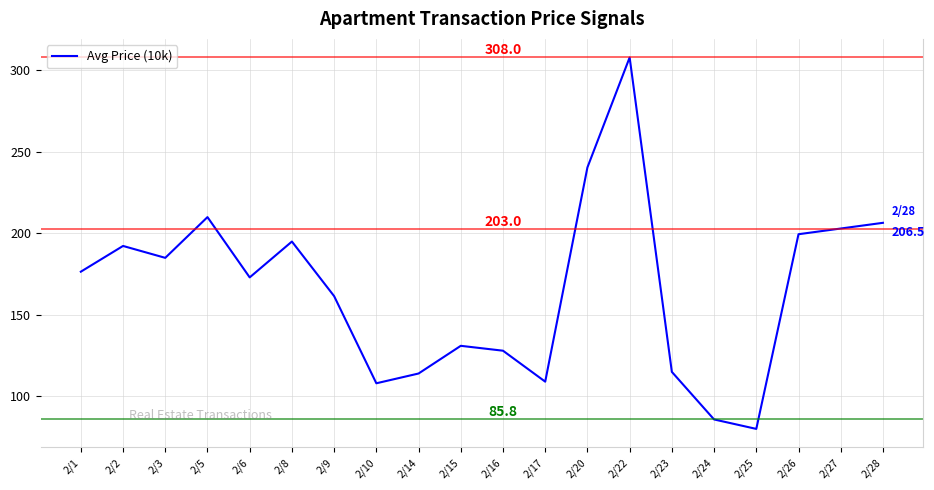

How many lines are shown in the chart?

1